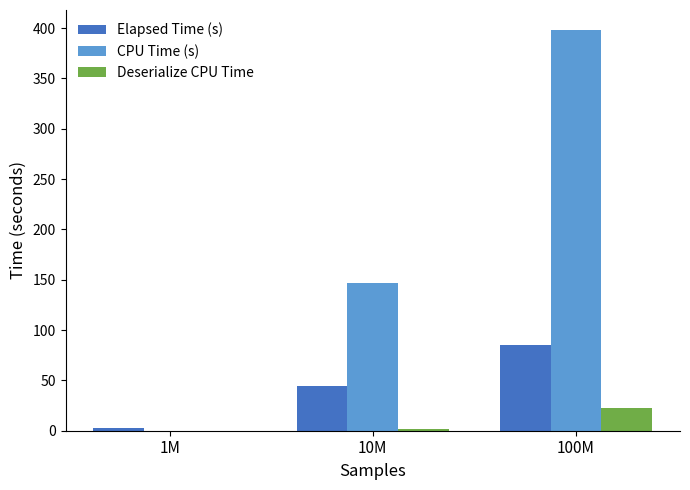

Which series changed the most between 10M and 100M?

CPU Time (s)